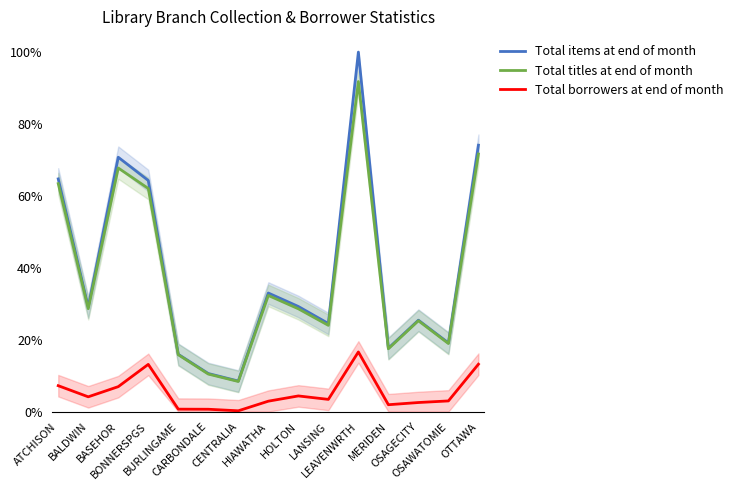

Between OSAGECITY and BONNERSPGS, which is larger?

BONNERSPGS